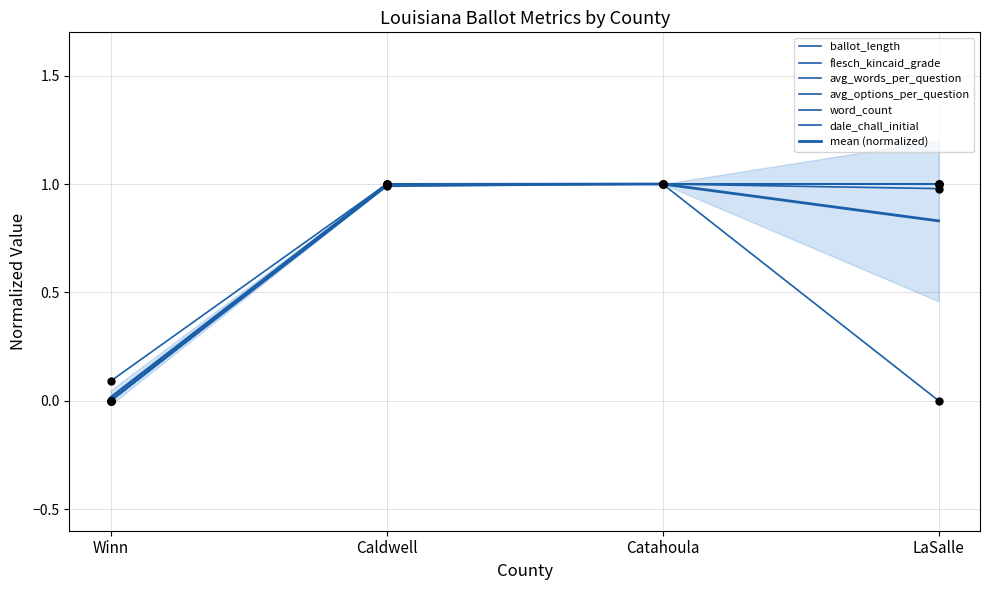

Which series reaches the maximum Y coordinate?

ballot_length